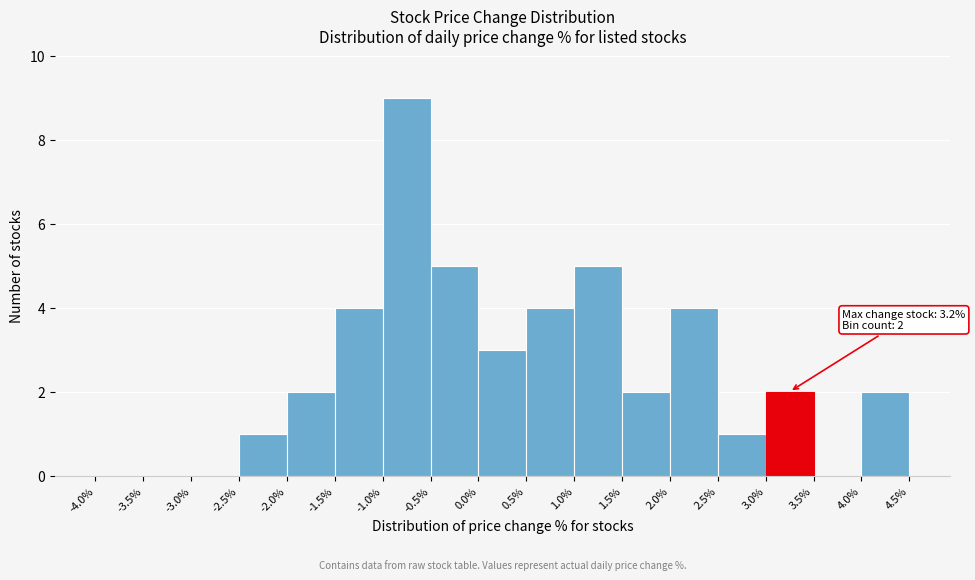

Which range on the x-axis has the tallest bar?

-1.0% to -0.5%